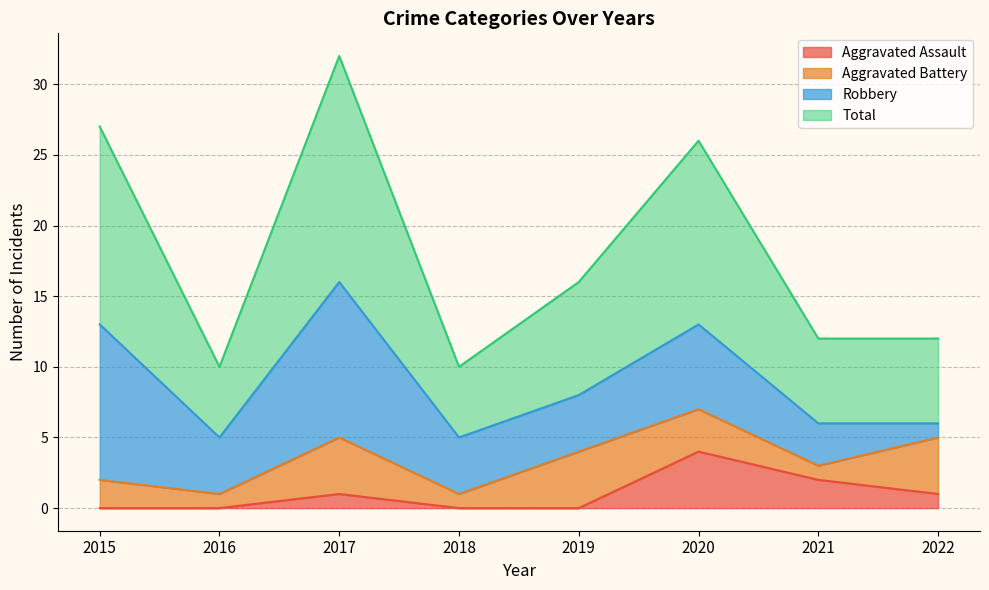

What is the spread (max minus min) of values at 2021?

10